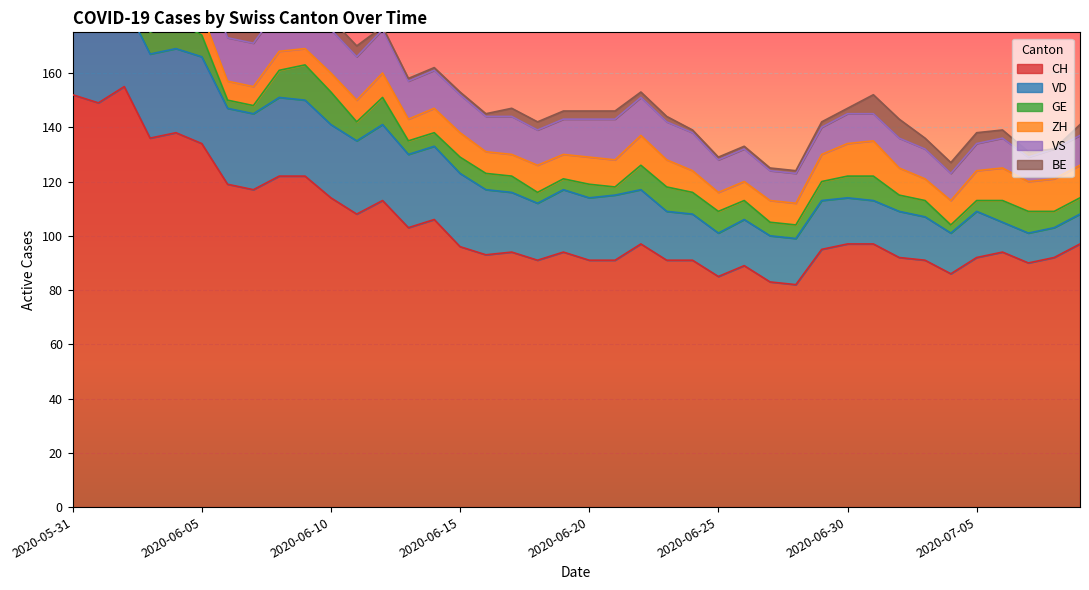

How many data points in CH are above 96?

19